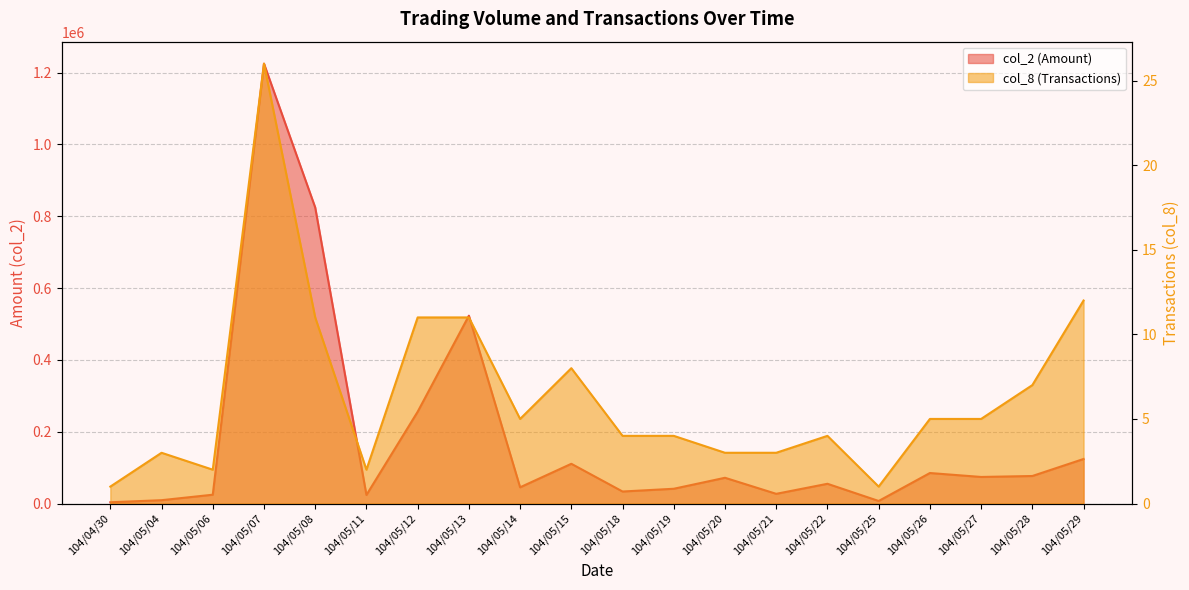

True or false: col_2 (Amount) and col_8 (Transactions) intersect in this chart.

False